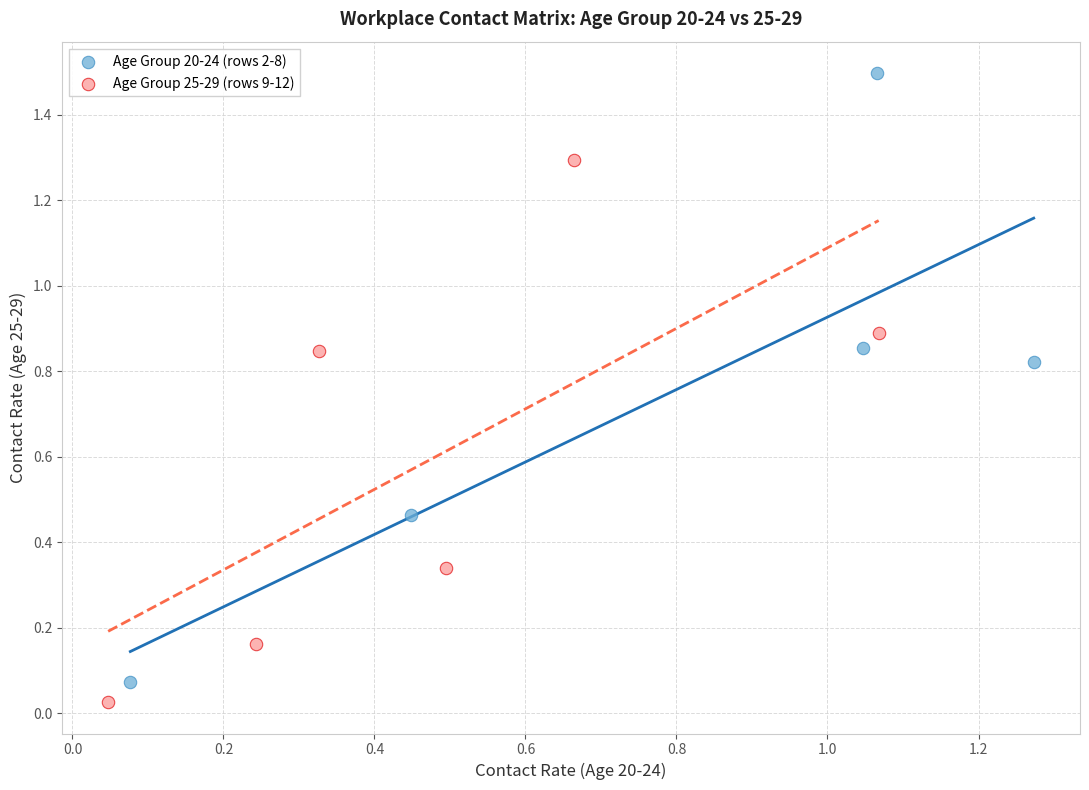

Which series reaches the minimum Y coordinate?

Age Group 25-29 (rows 9-12)